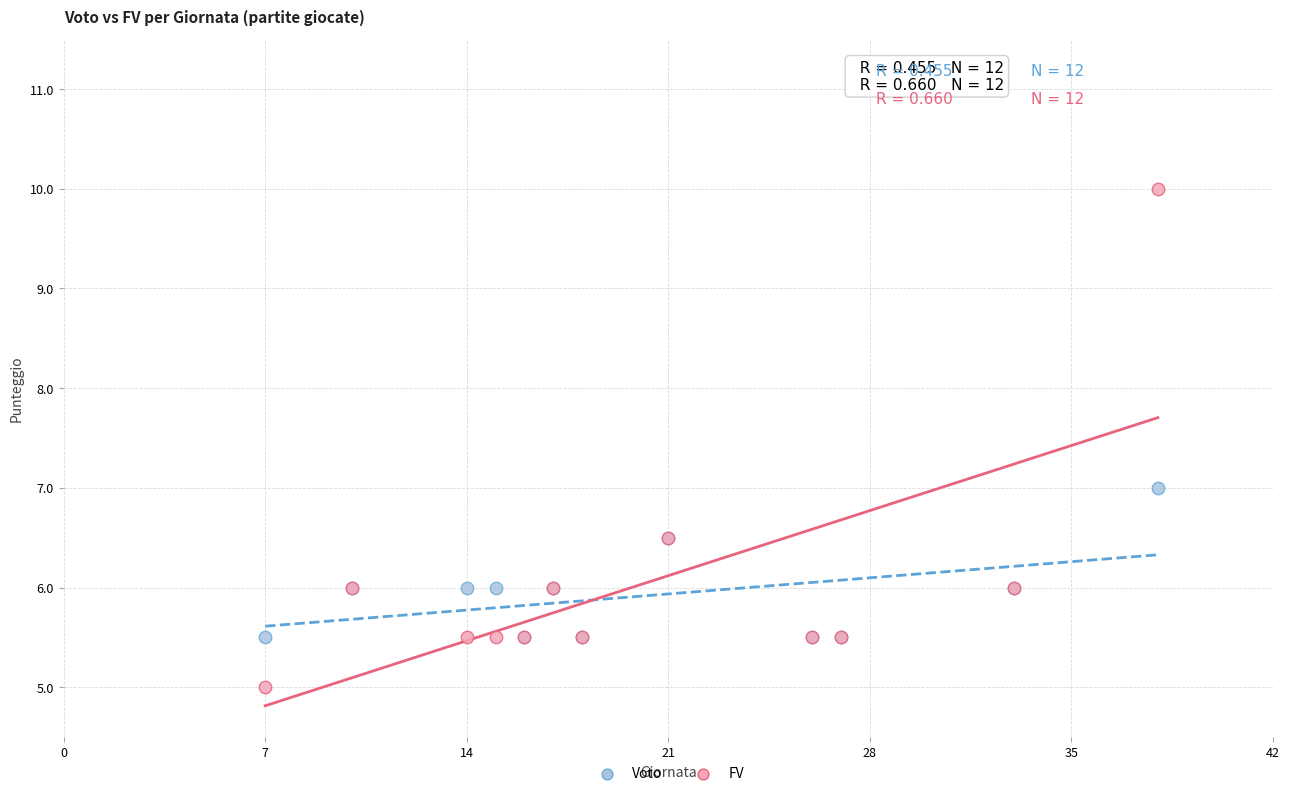

Which series contains the highest Y value?

FV